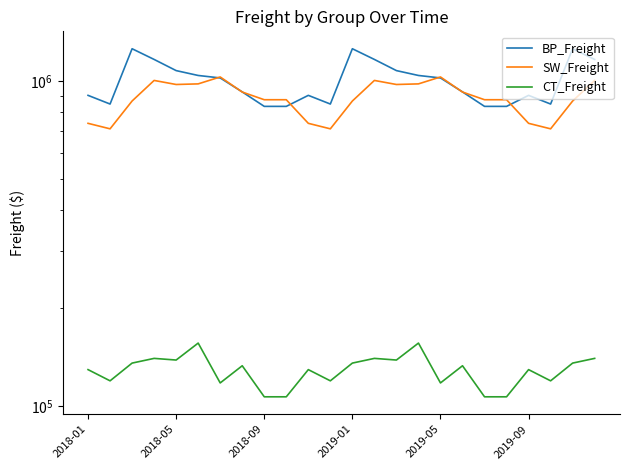

The value of BP_Freight at 2019-01 is 539038.9. True or false?

False